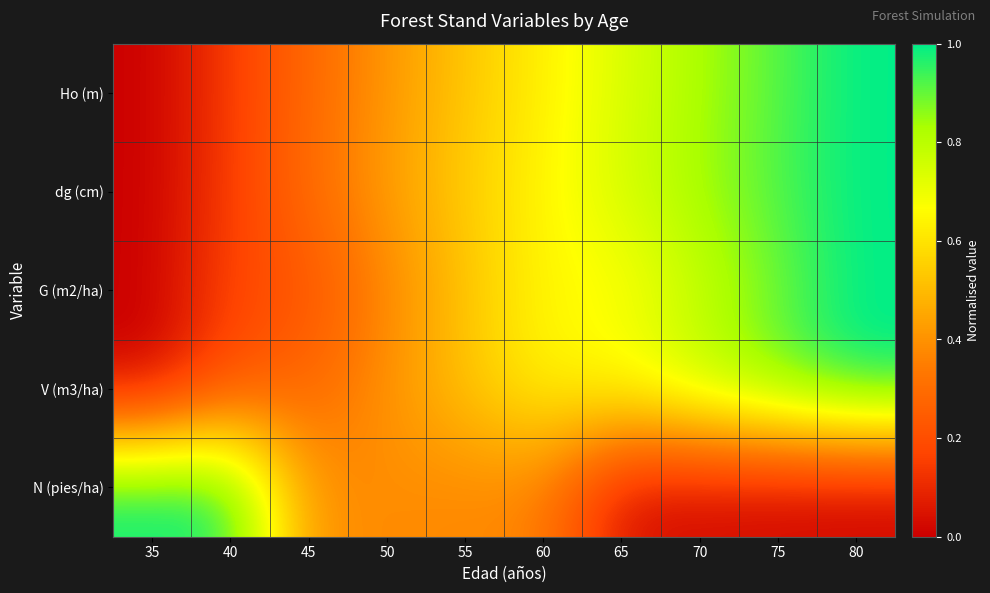

Reading left to right, extract all data points from this chart.

Ho (m): 35=0.0	40=0.1	45=0.3	50=0.4	55=0.5	60=0.6	65=0.7	70=0.8	75=0.9	80=1.0
dg (cm): 35=0.0	40=0.2	45=0.3	50=0.4	55=0.5	60=0.6	65=0.7	70=0.8	75=0.9	80=1.0
G (m2/ha): 35=0.0	40=0.2	45=0.2	50=0.4	55=0.5	60=0.7	65=0.7	70=0.8	75=0.9	80=1.0
V (m3/ha): 35=0.0	40=0.2	45=0.3	50=0.4	55=0.5	60=0.6	65=0.7	70=0.8	75=0.9	80=1.0
N (pies/ha): 35=1.0	40=1.0	45=0.4	50=0.4	55=0.4	60=0.4	65=0.0	70=0.0	75=0.0	80=0.0